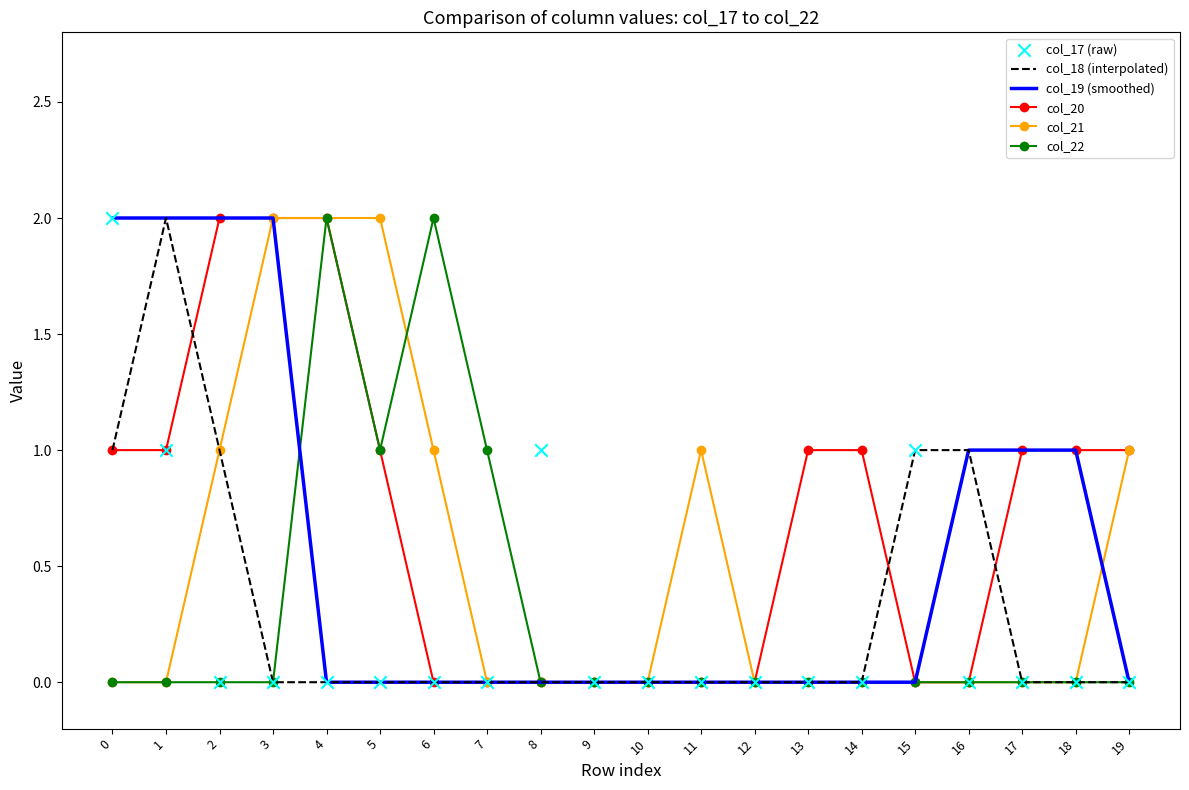

Which series has the largest total across all categories?

col_20